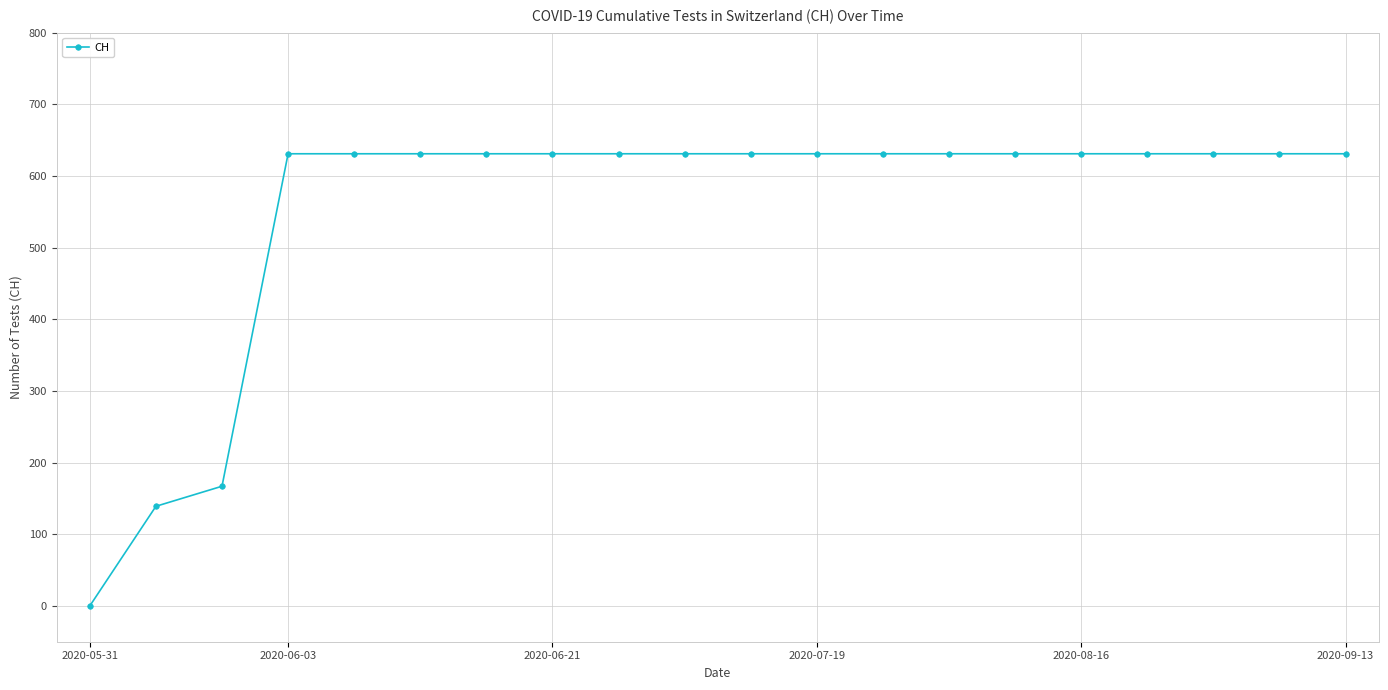

What is the difference between the maximum and second lowest values?

492